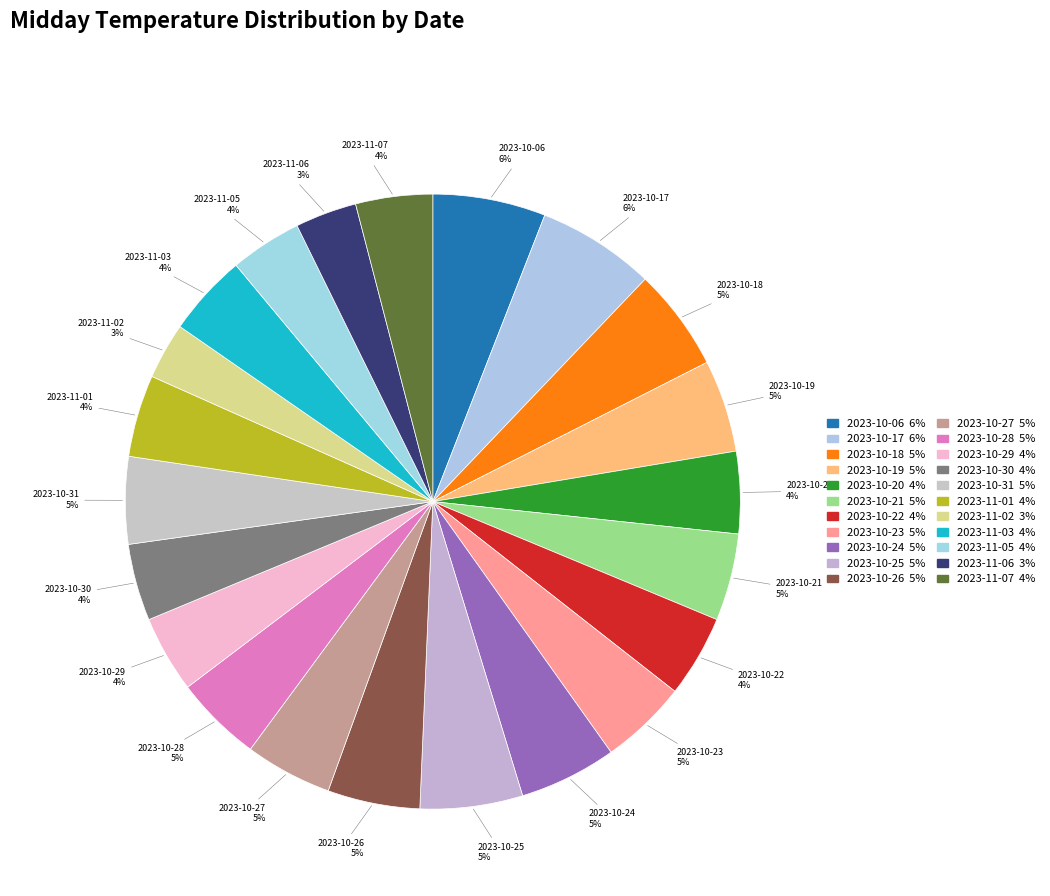

The 2023-10-21 slice represents 5% of the pie. True or false?

True